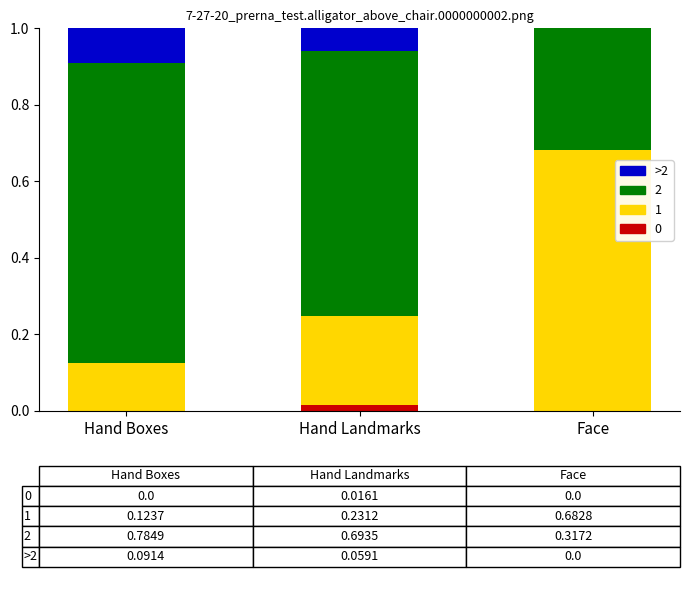

What is the total value across all series at Face?

1.0